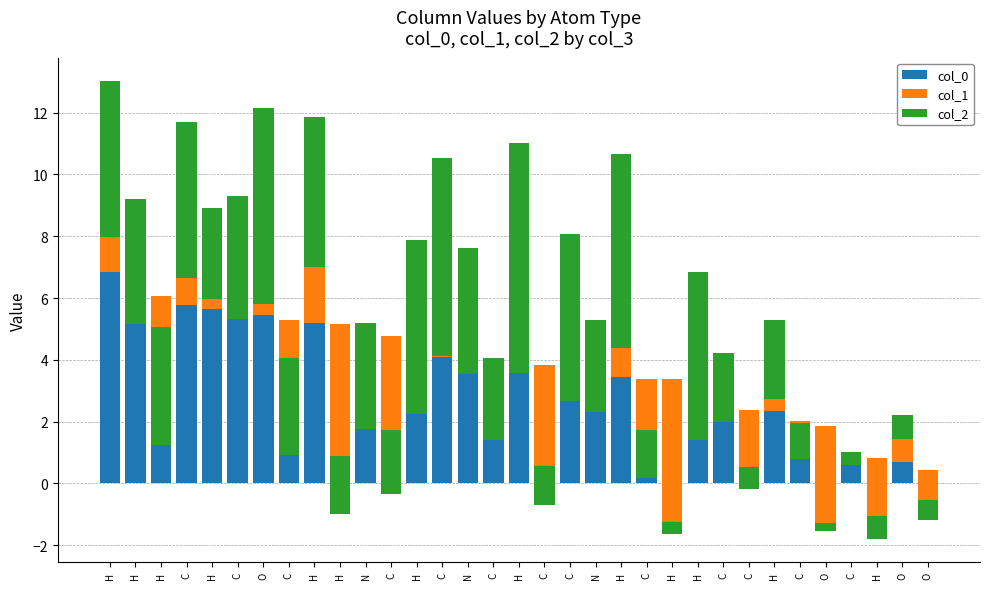

Which series has the widest spread of values?

col_2